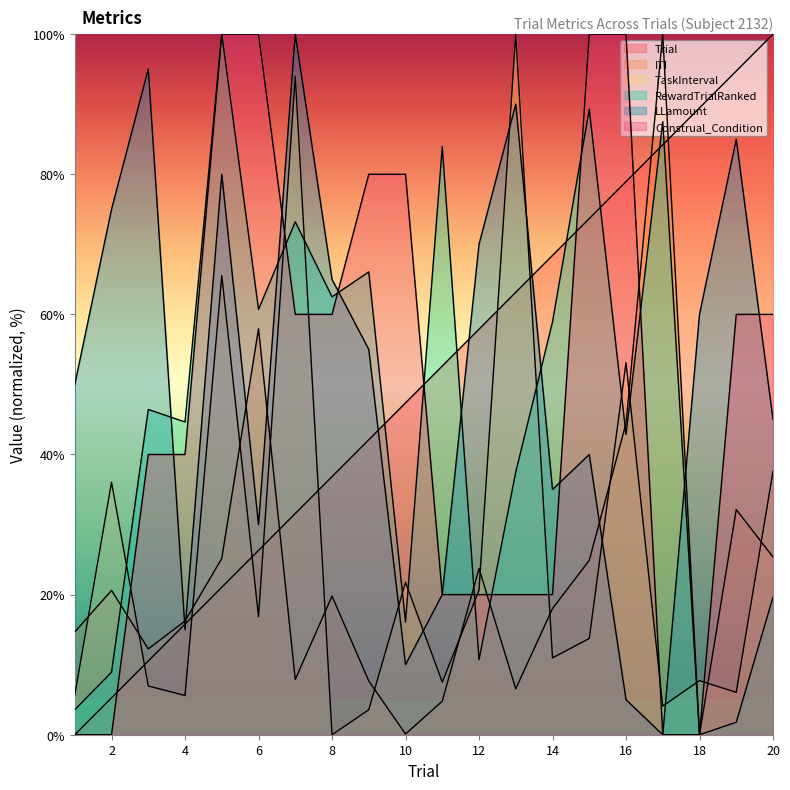

What value does the LLamount series have at 14?

35.0